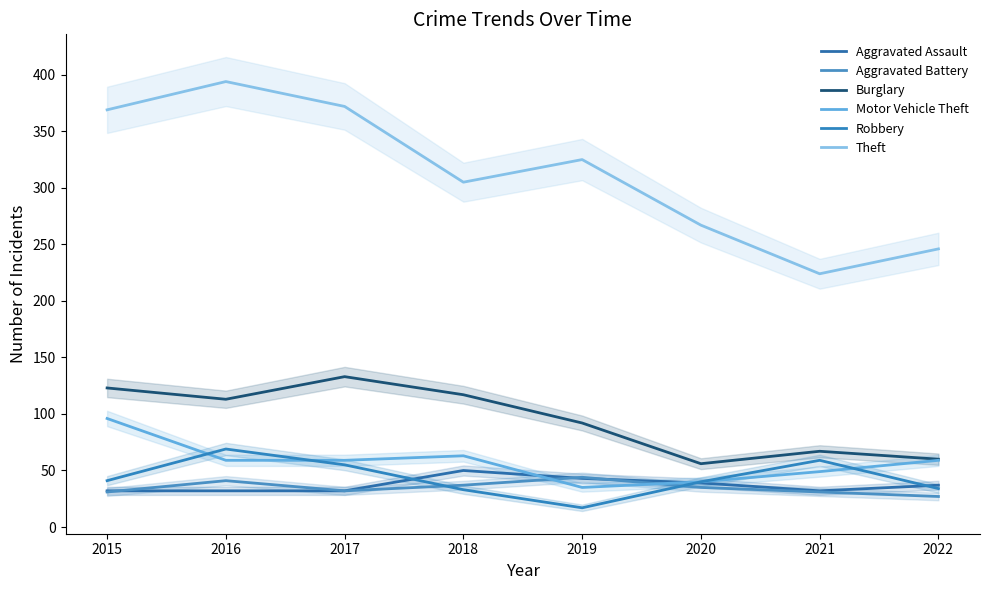

How many data points in Aggravated Assault are above 37?

3